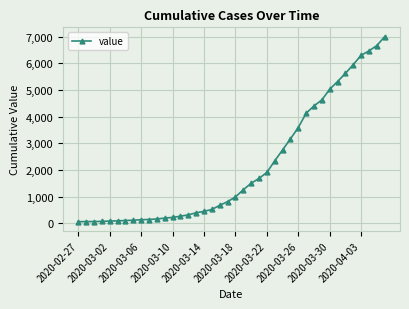

What is the sum of all values?

85761